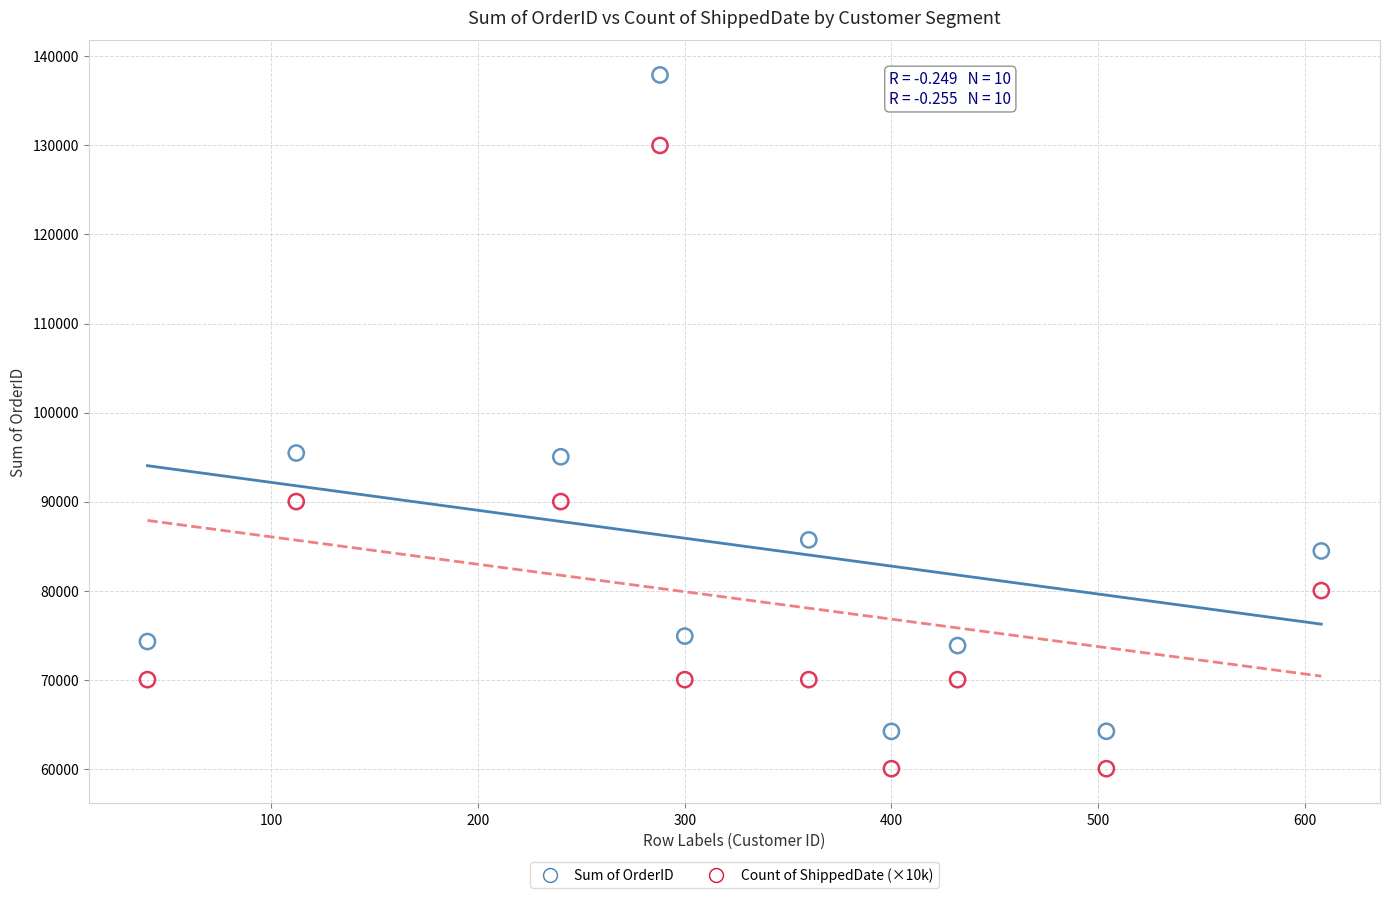

Across all data points, what is the range of X values (max minus min)?

568